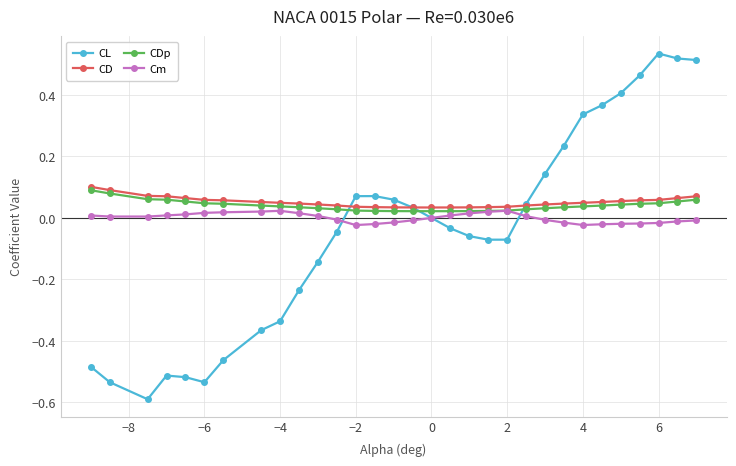

Which series has the widest spread of values?

CL